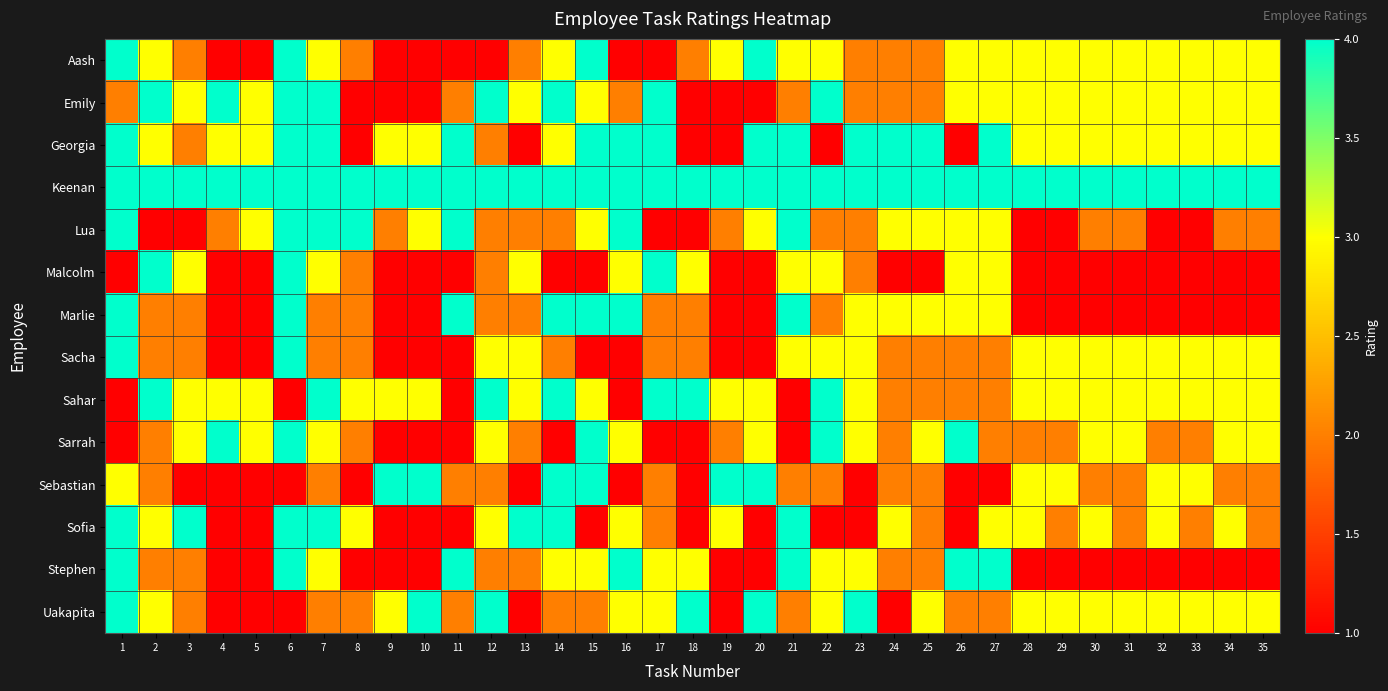

List the series in order of their peak value, highest first.

Aash, Emily, Georgia, Keenan, Lua, Malcolm, Marlie, Sacha, Sahar, Sarrah, Sebastian, Sofia, Stephen, Uakapita